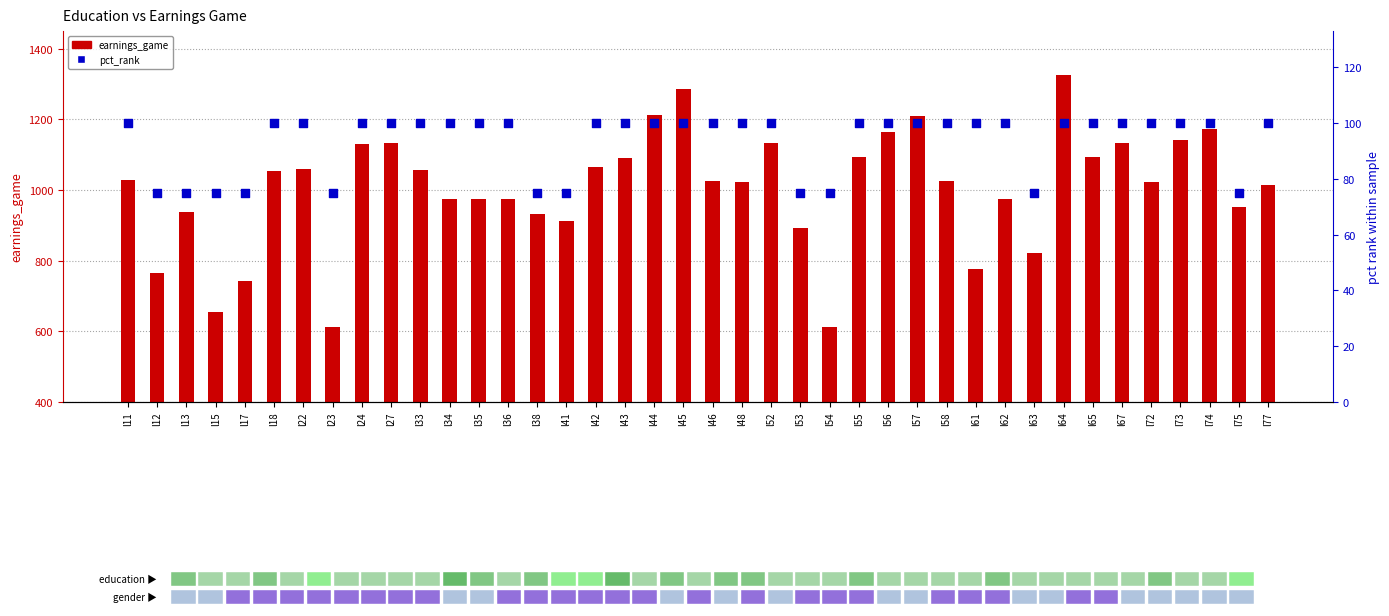

What are all the series names shown in the legend?

earnings_game, pct_rank